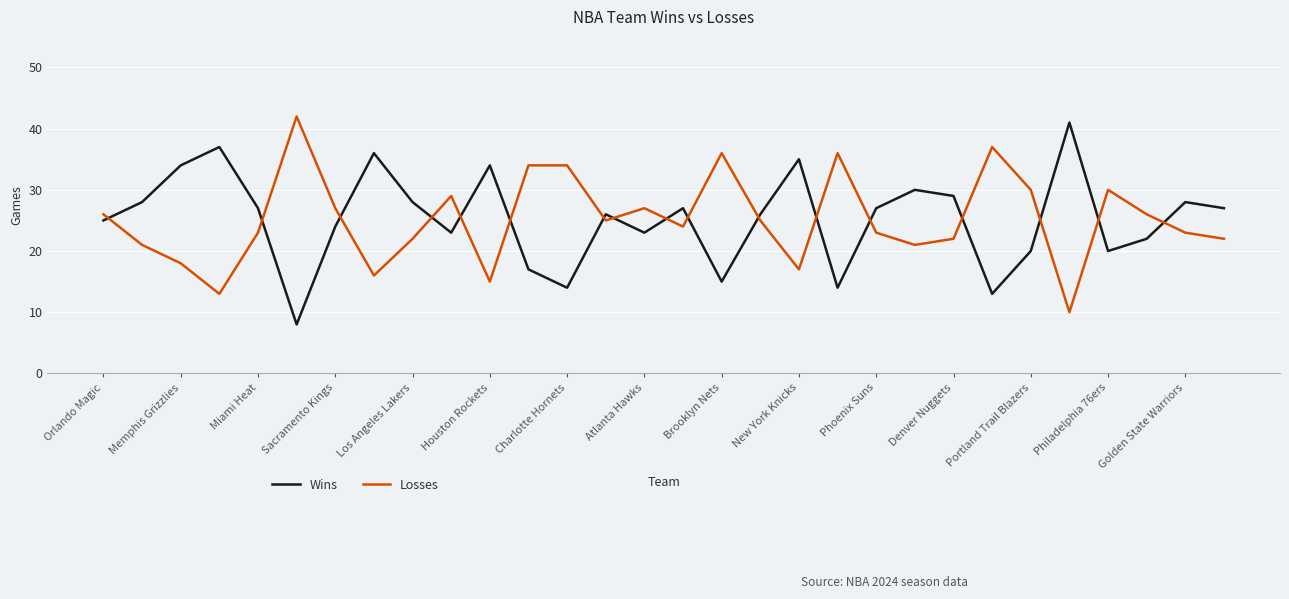

Which series ends up on top after the final intersection of Wins and Losses?

Wins